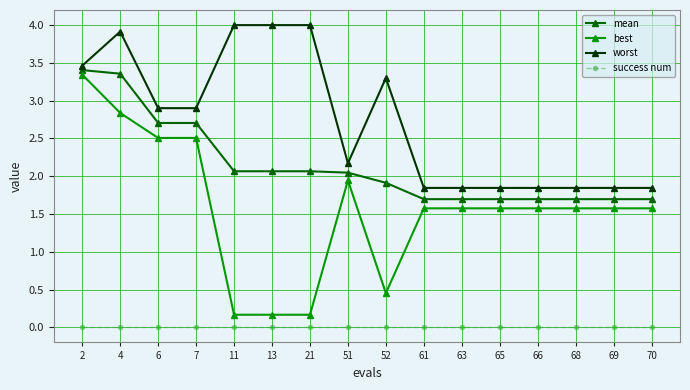

How many data points in worst are above 2?

9